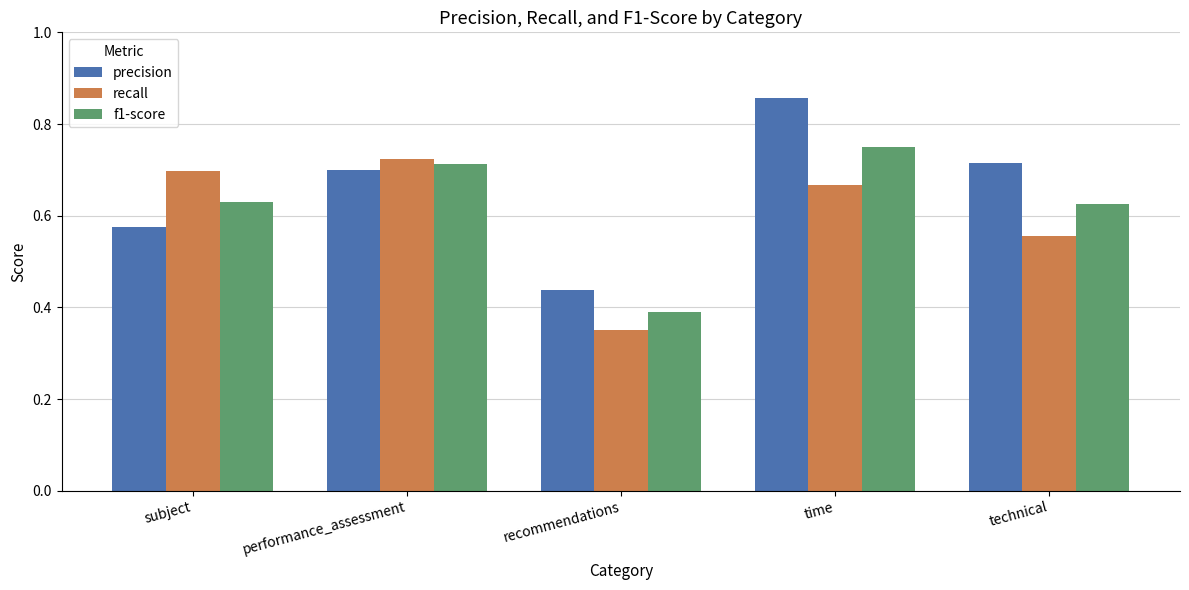

Which series has the largest range (max minus min)?

precision